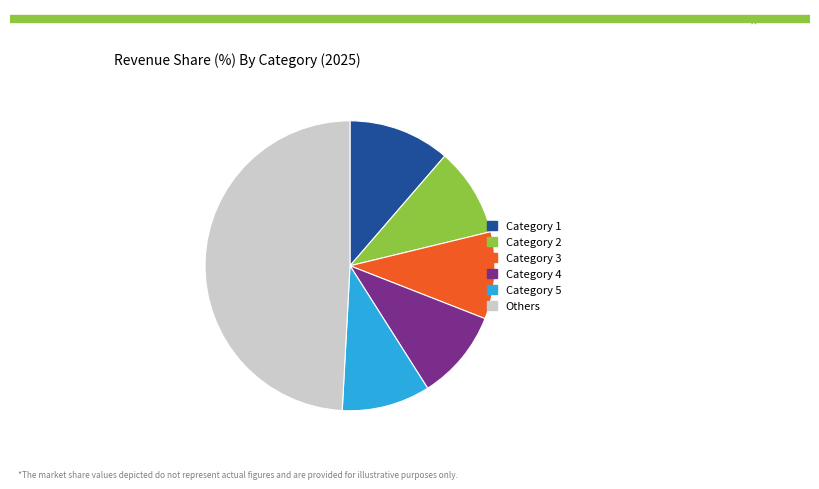

Which category has the biggest portion of the pie?

Others